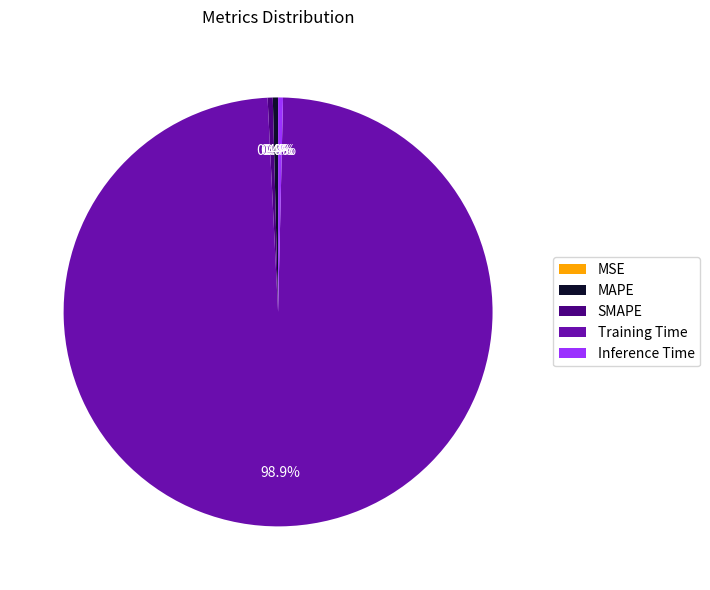

What portion of the pie excludes MAPE?

99.6%